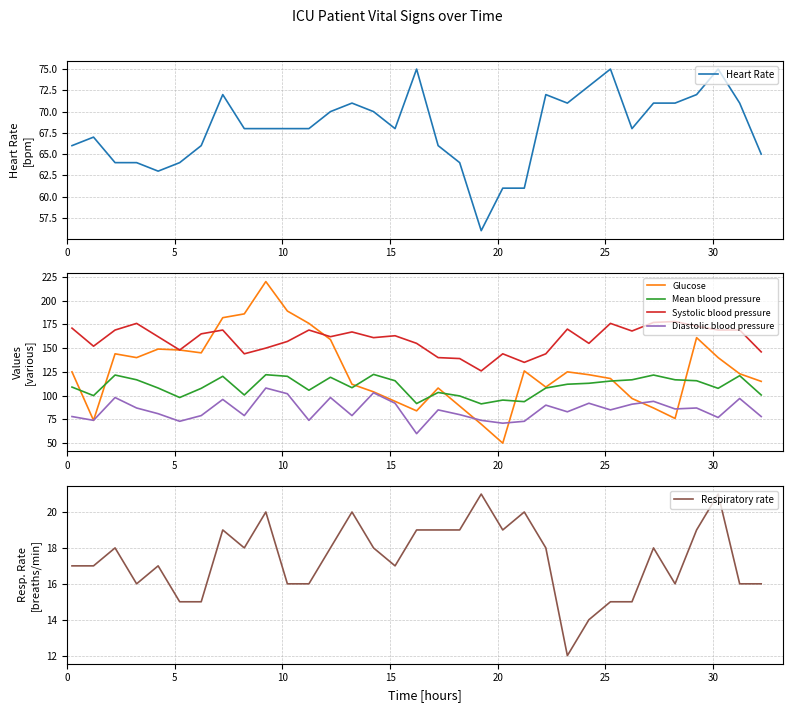

How many lines are shown in the chart?

6